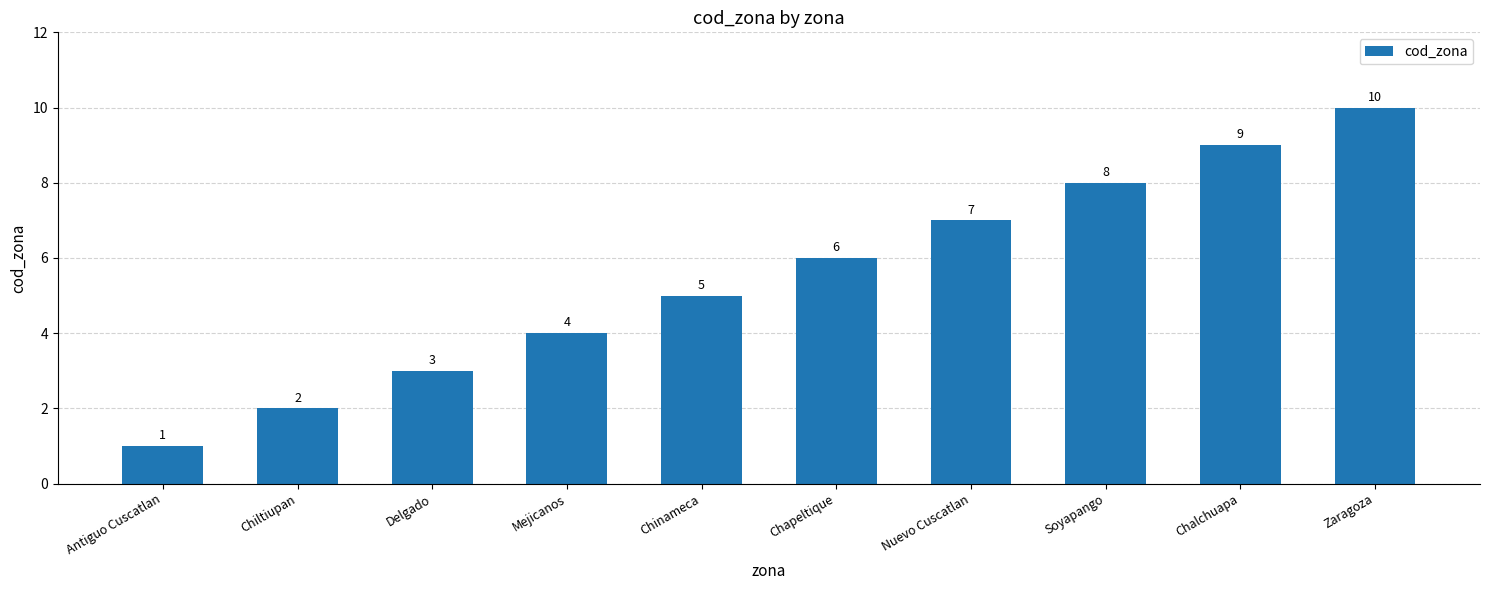

Are the bars grouped side by side (vs. stacked)?

No